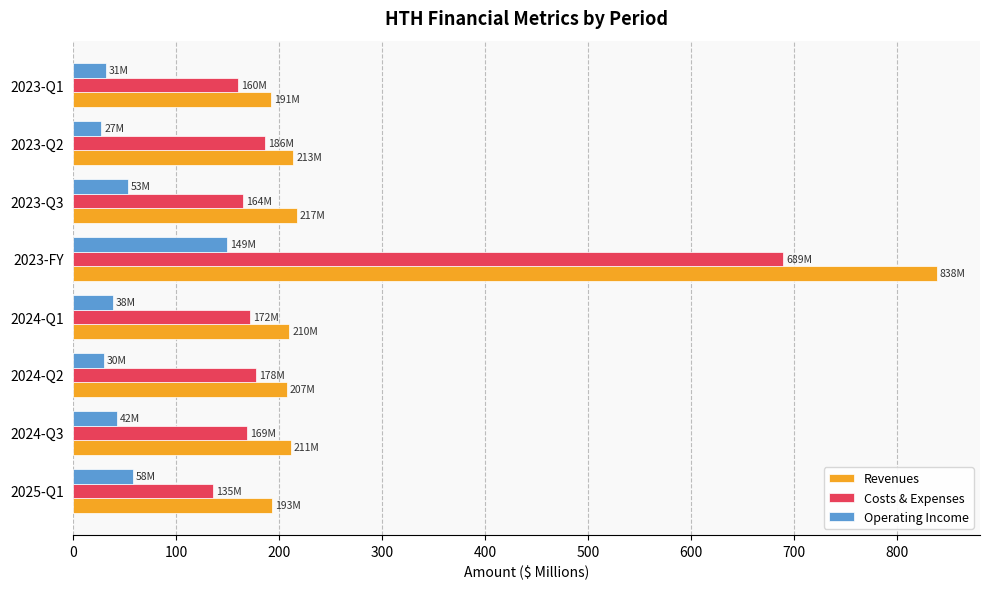

Where is Operating Income nearest to the value 88?

2025-Q1